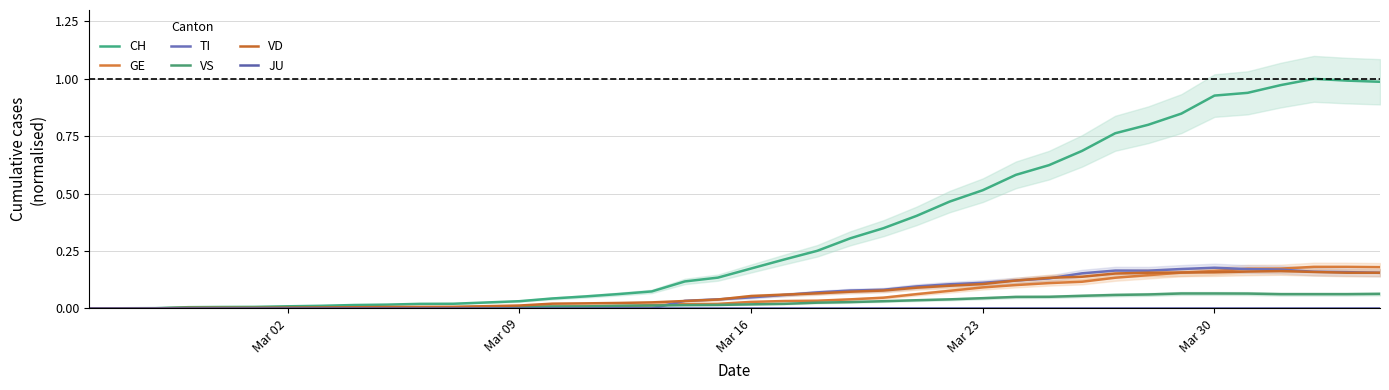

What is the average value of the GE series?

0.1